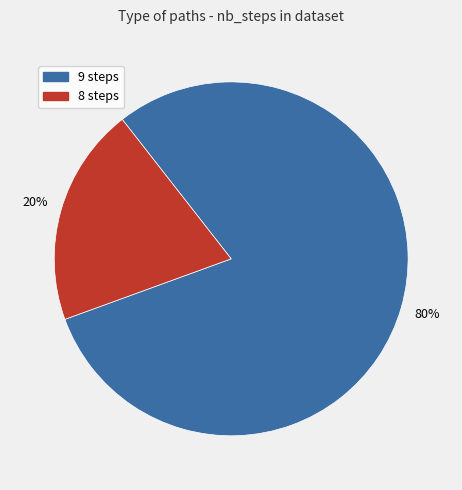

Does any single category account for the majority?

Yes